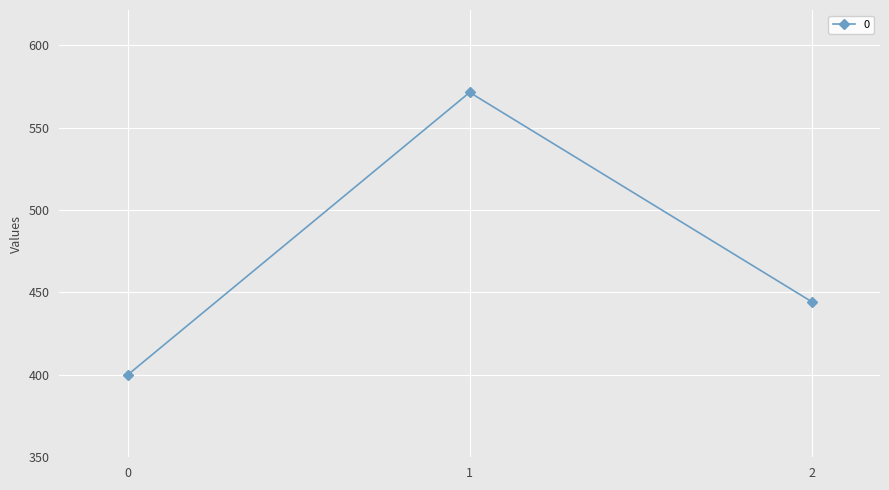

How many data points are less than 444?

1